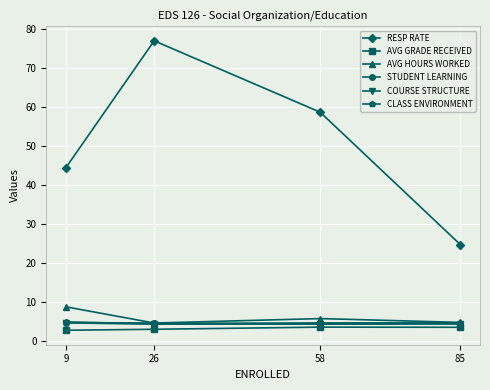

At which category does RESP RATE reach its first local peak?

26